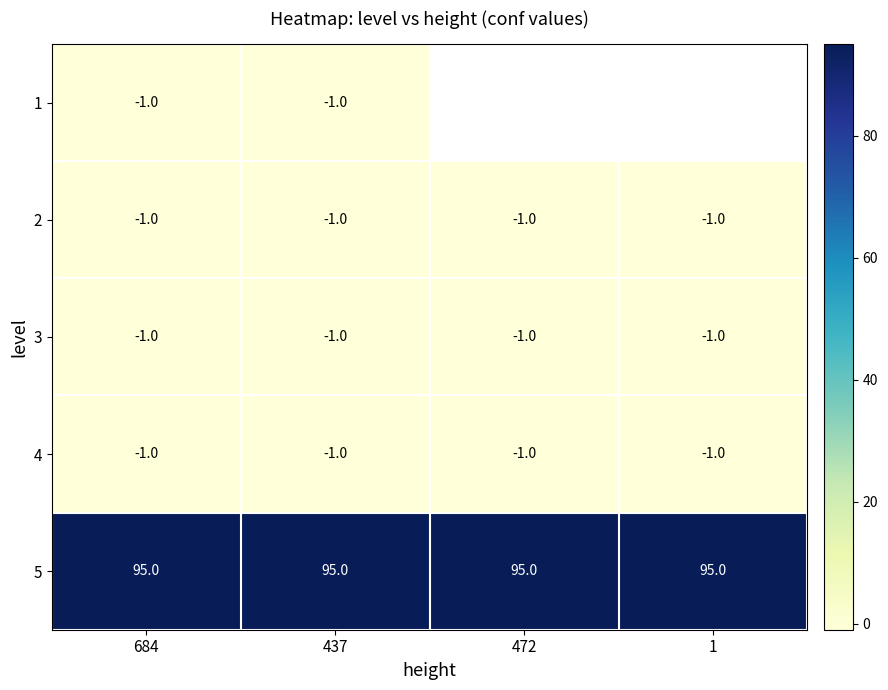

Is it true that 3 equals -1 at 1?

True